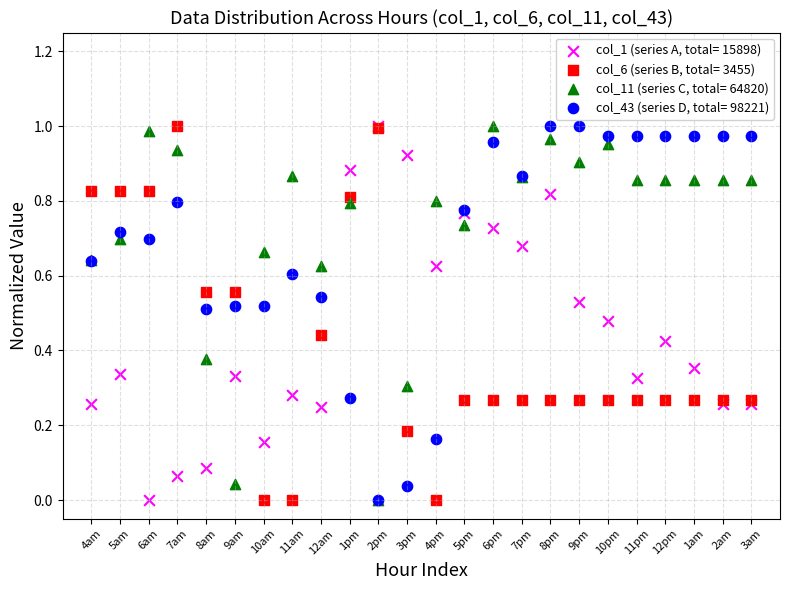

What are all the series names shown in the legend?

col_1 (series A, total= 15898), col_6 (series B, total= 3455), col_11 (series C, total= 64820), col_43 (series D, total= 98221)